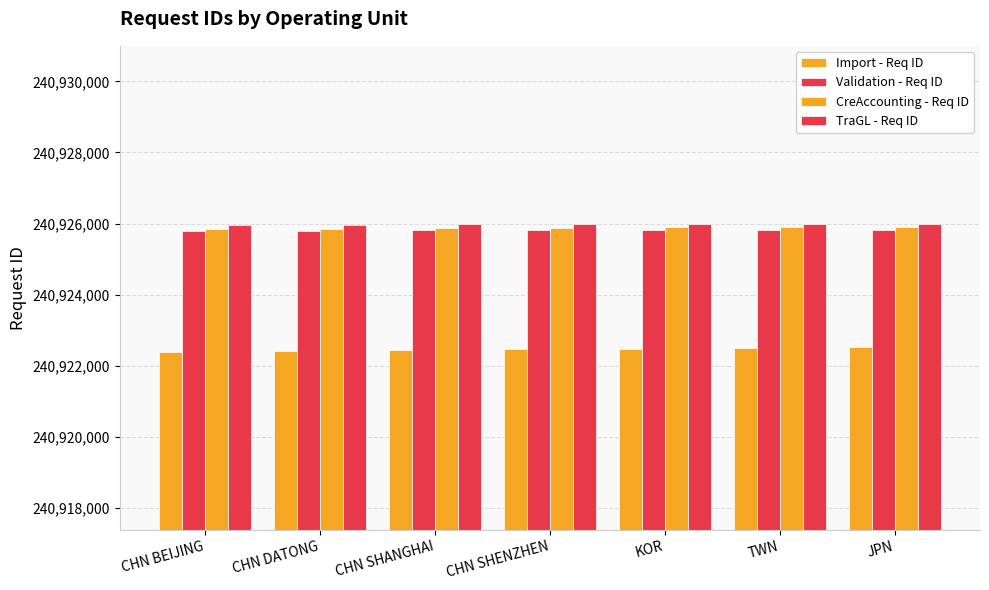

How many categories are shown in the chart?

7